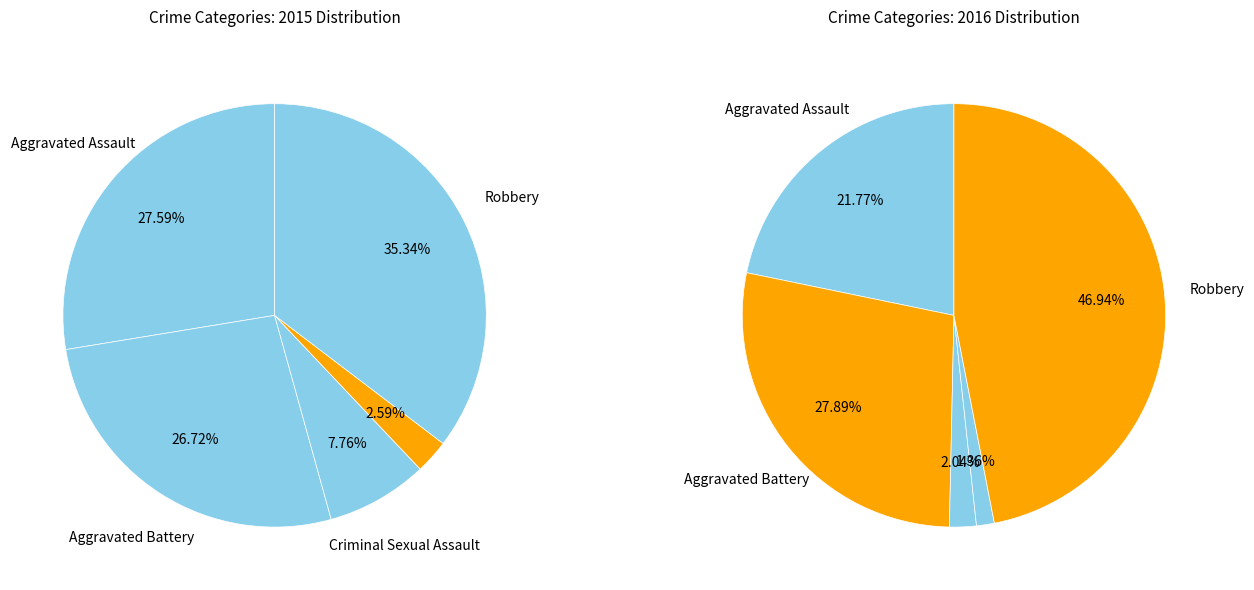

How many slices are in this pie chart?

5